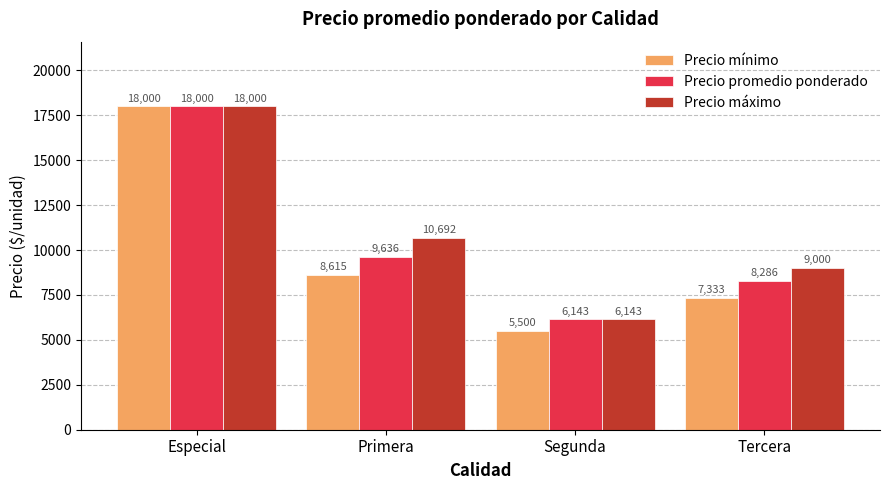

How many bars are there in each group?

3